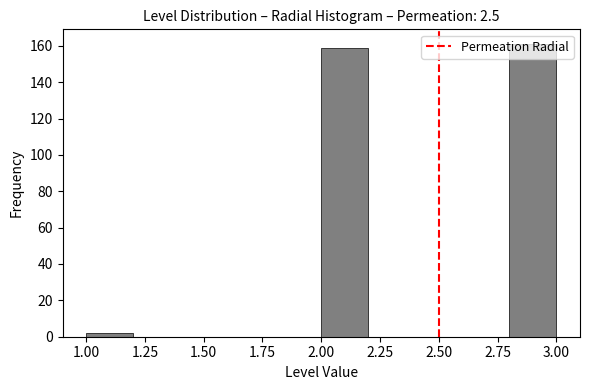

Which range on the x-axis has the tallest bar?

2.8 to 3.0